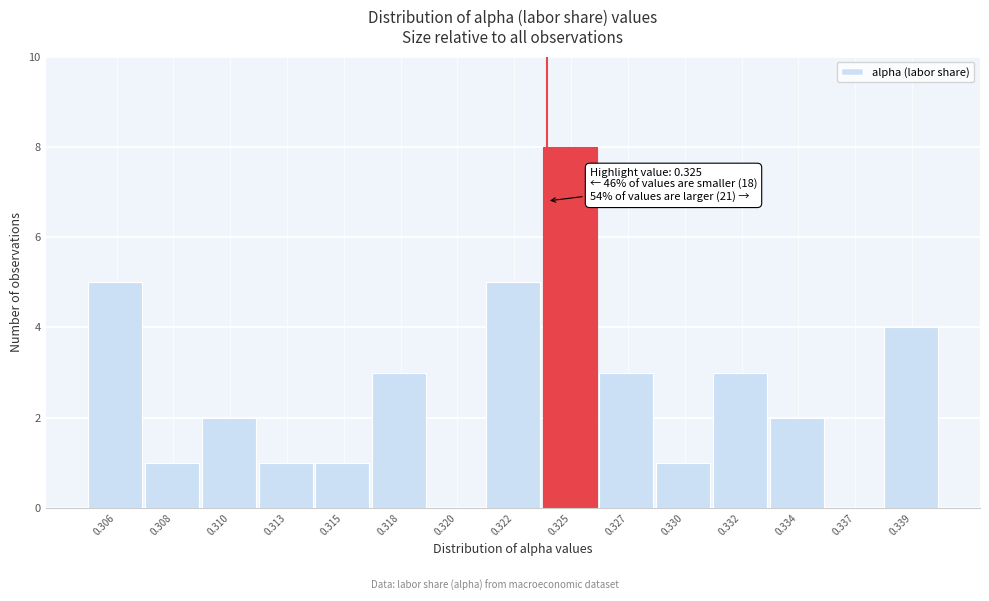

Reading right to left, transcribe all the data shown in this chart.

0.339=4	0.337=0	0.334=2	0.332=3	0.330=1	0.327=3	0.325=8	0.322=5	0.320=0	0.318=3	0.315=1	0.313=1	0.310=2	0.308=1	0.306=5